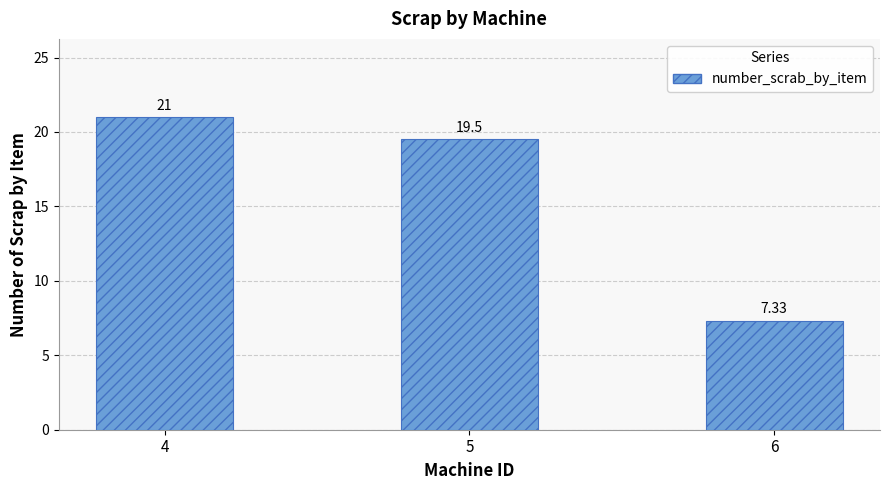

What is the difference between the second highest and minimum values?

12.2